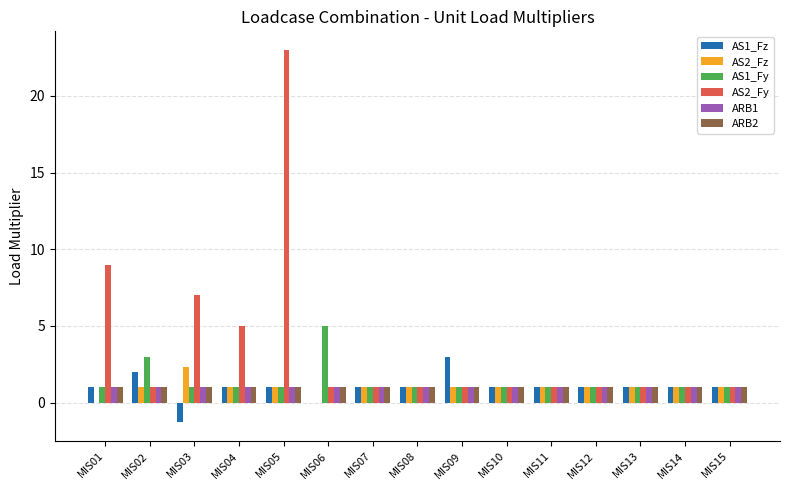

What is the total value across all series at MIS15?

6.0